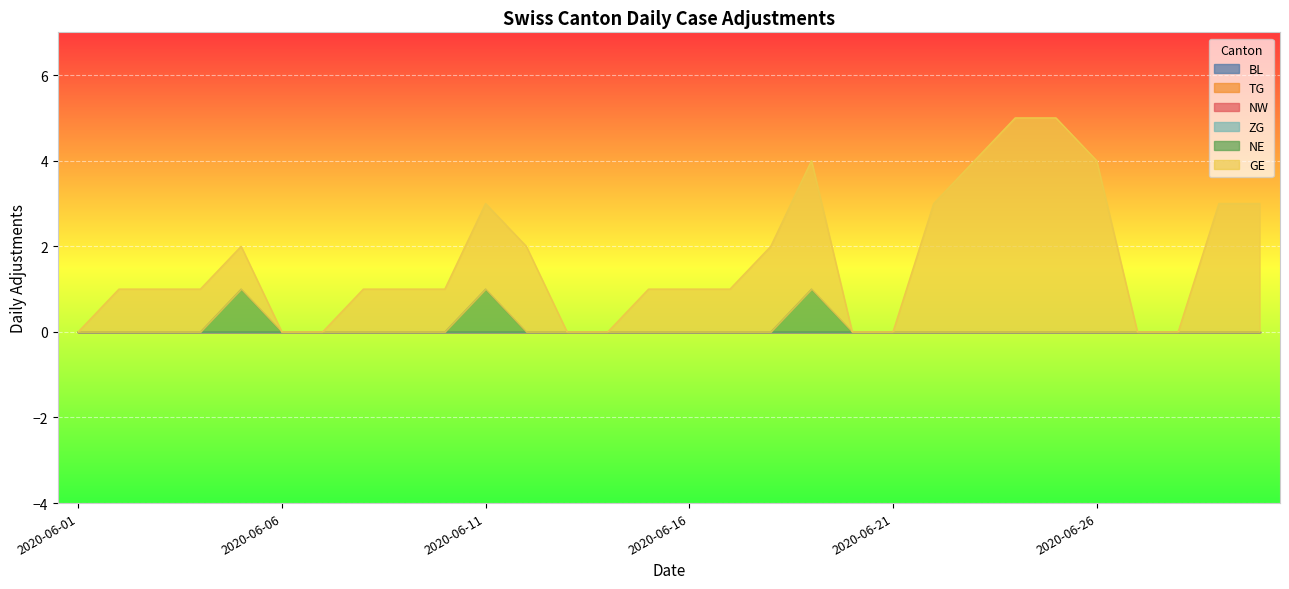

What are all the series names shown in the legend?

BL, TG, NW, ZG, NE, GE